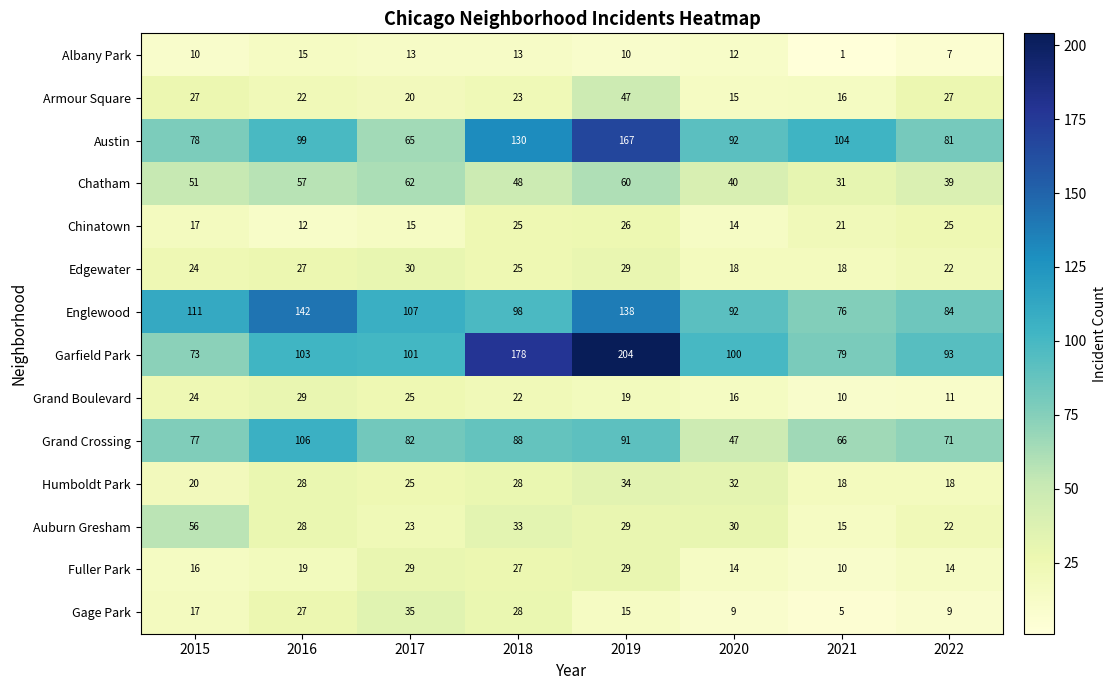

At which category is the sum across all series the highest?

2019